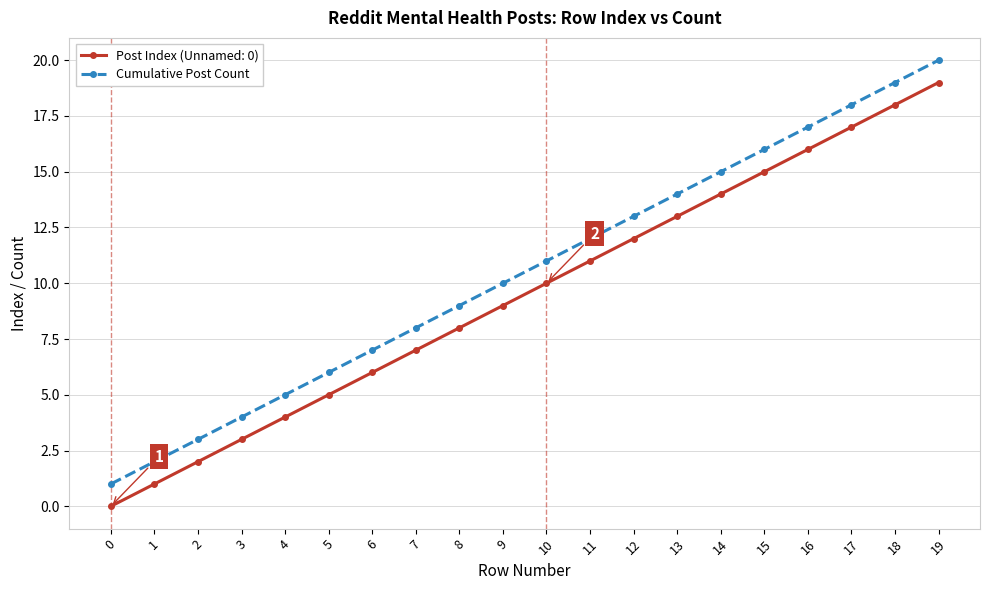

True or false: Cumulative Post Count has more than 1 interior local peaks.

False